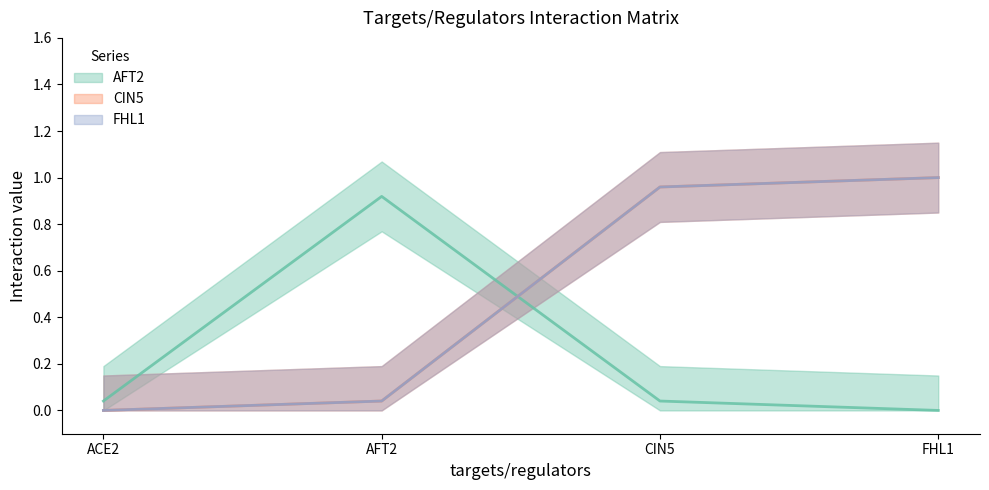

Which category has the highest value in the CIN5 series?

FHL1